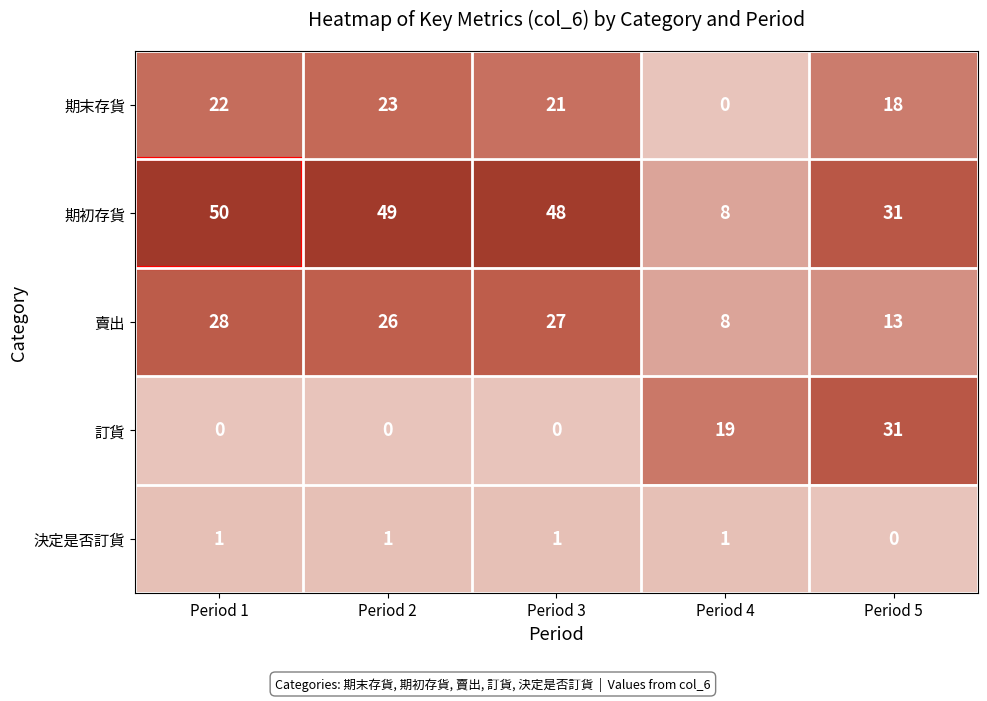

What is the sum of the 期初存貨 values at Period 3 and Period 1?

98